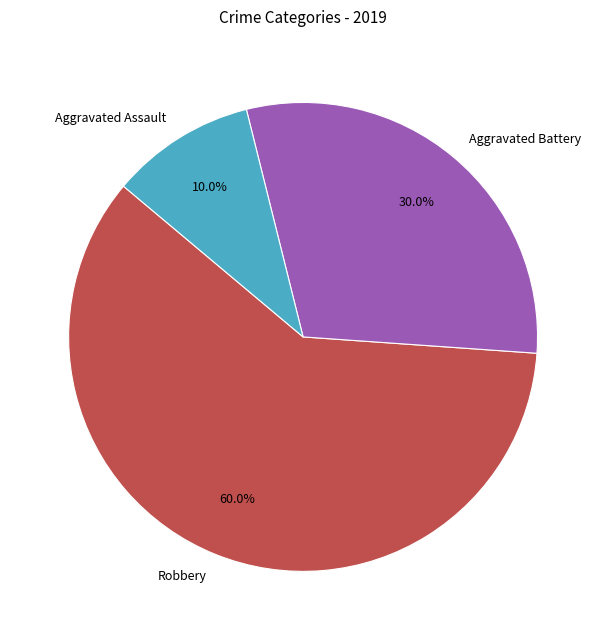

How many segments does this pie chart have?

3